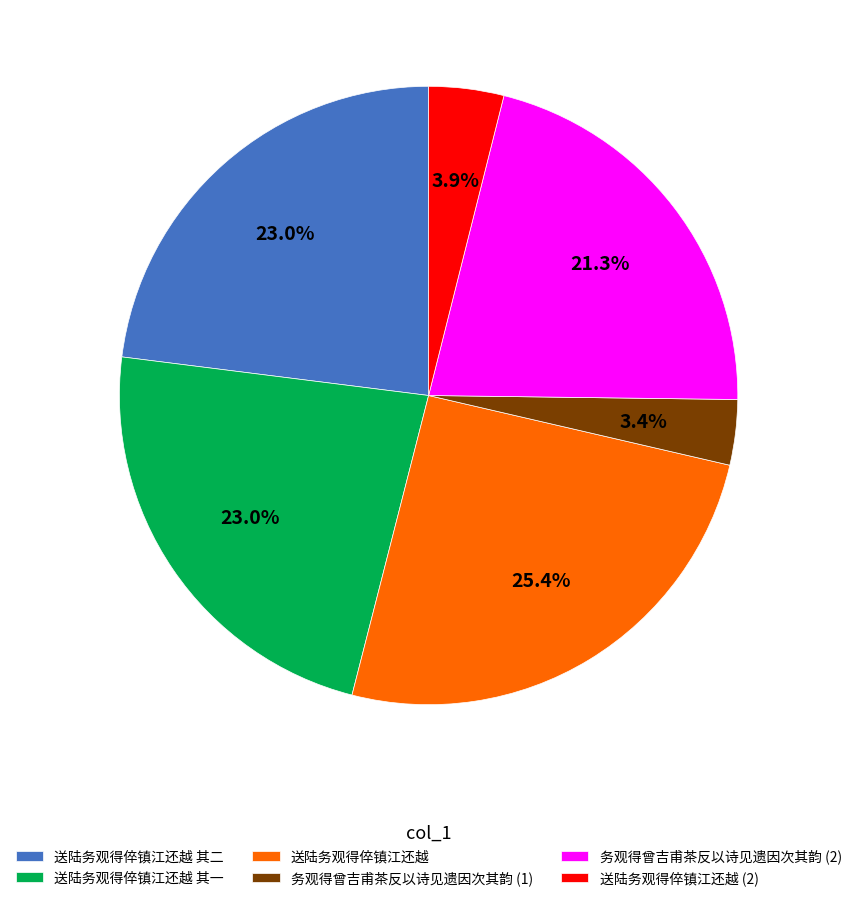

What is the ratio of the value at 务观得曾吉甫茶反以诗见遗因次其韵 (2) to the value at 送陆务观得倅镇江还越?

0.8